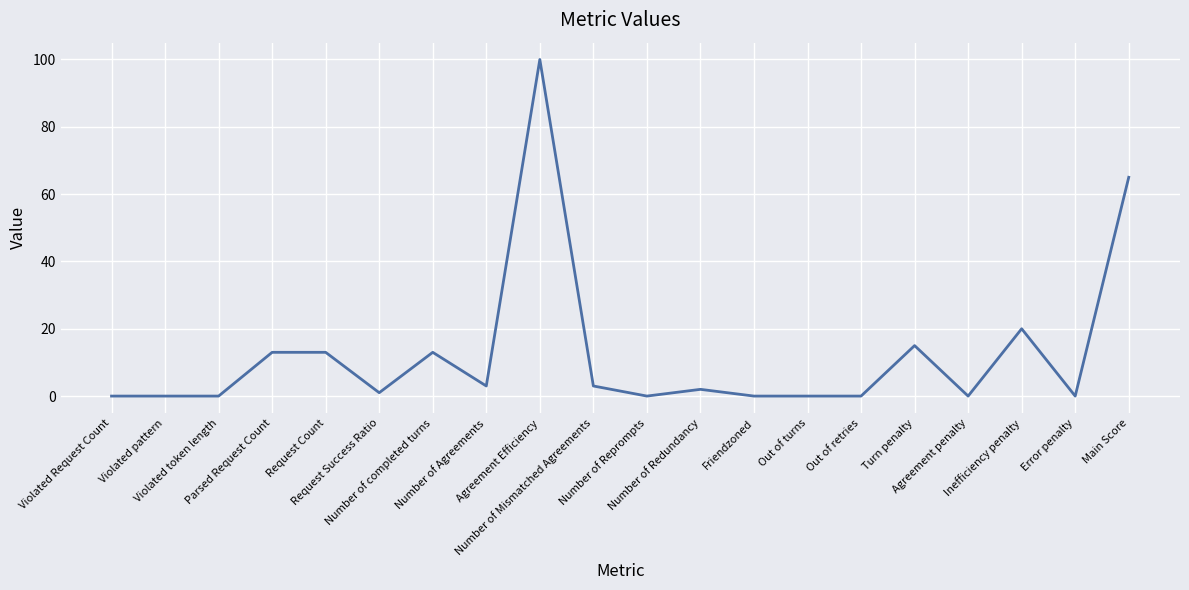

Which label corresponds to the largest value in the chart?

Agreement Efficiency